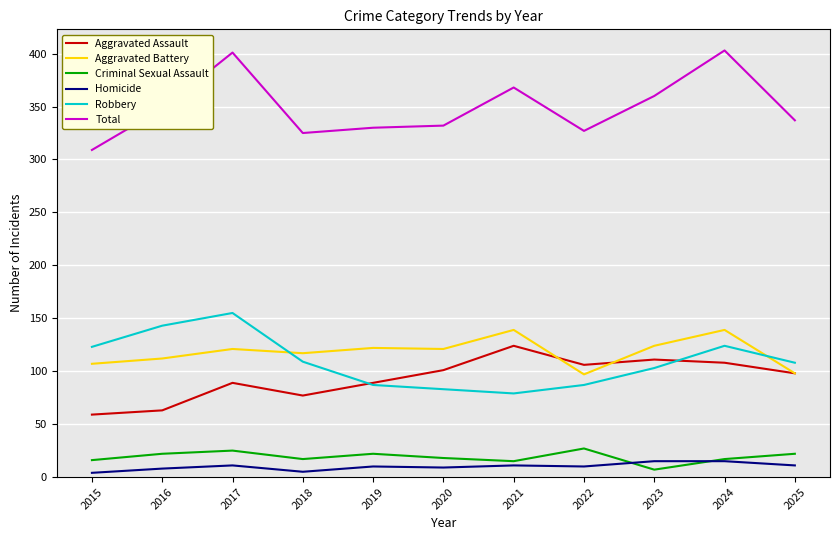

Does the chart display data point markers on the line(s)?

No